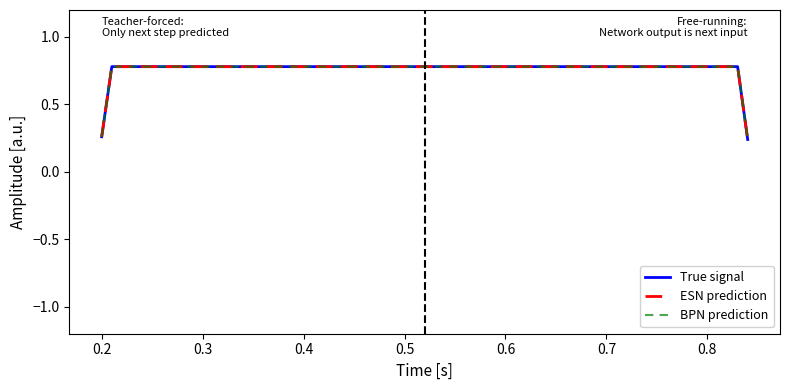

Does the chart display data point markers on the line(s)?

No